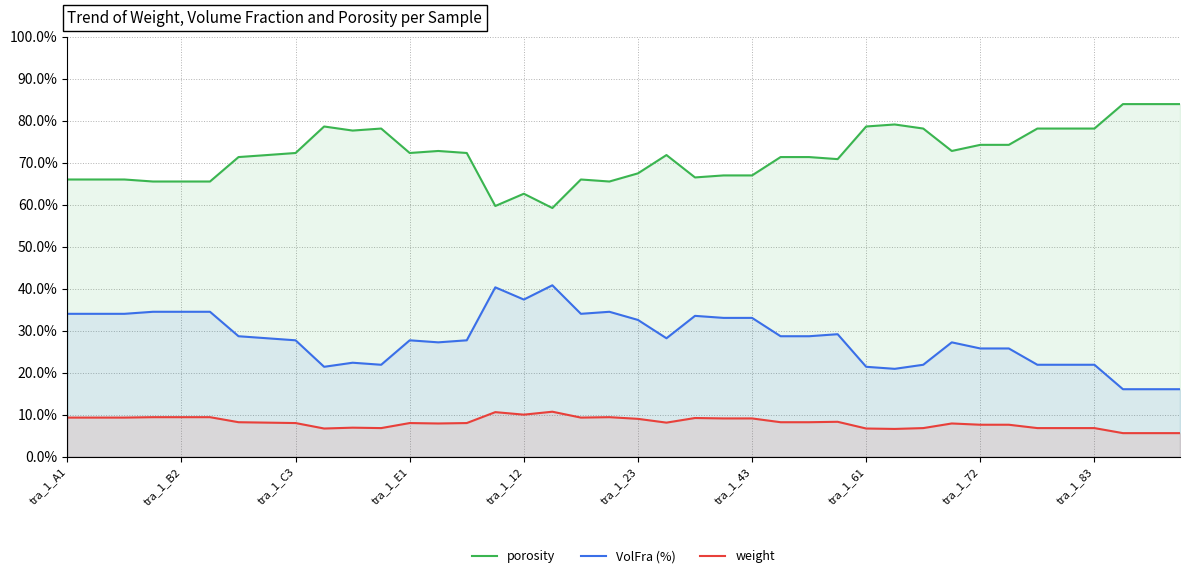

What is the sum of the porosity values at 19 and 26?

136.8